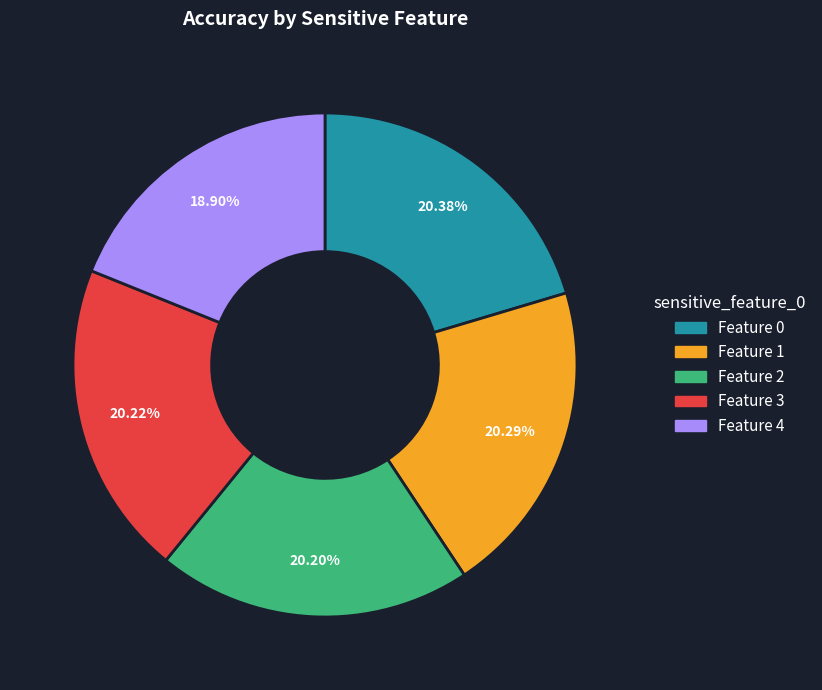

Is there any slice that represents more than half of the pie?

No